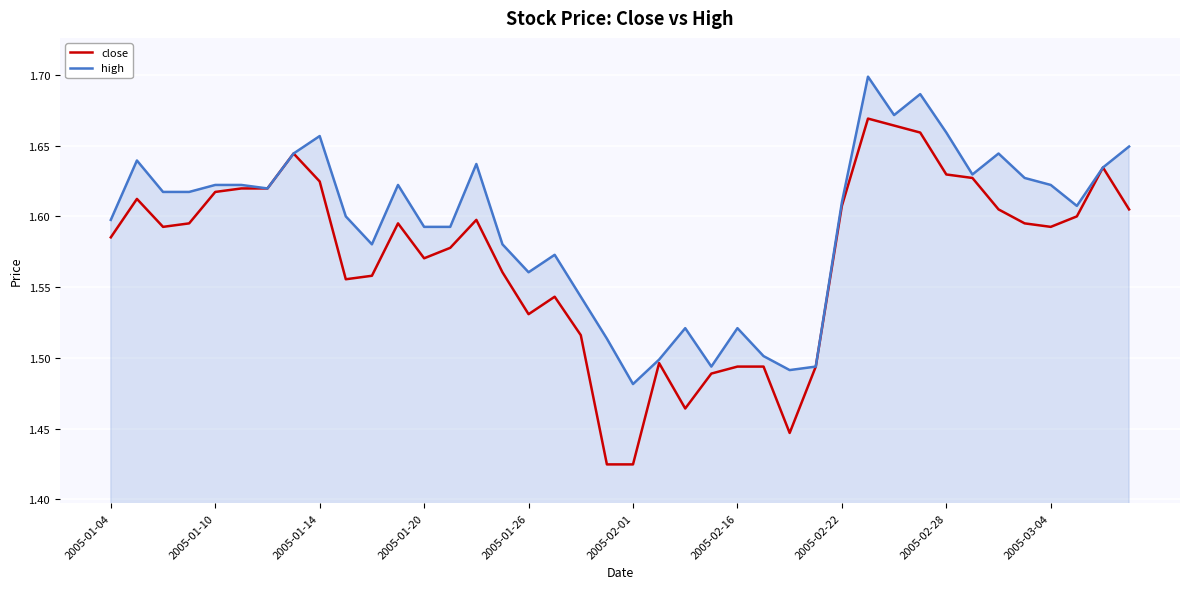

List the series in order of their peak value, highest first.

high, close